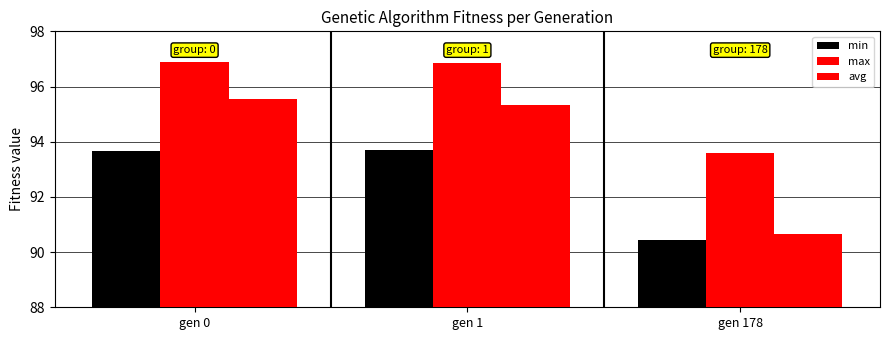

What value does the avg series have at gen 178?

90.7